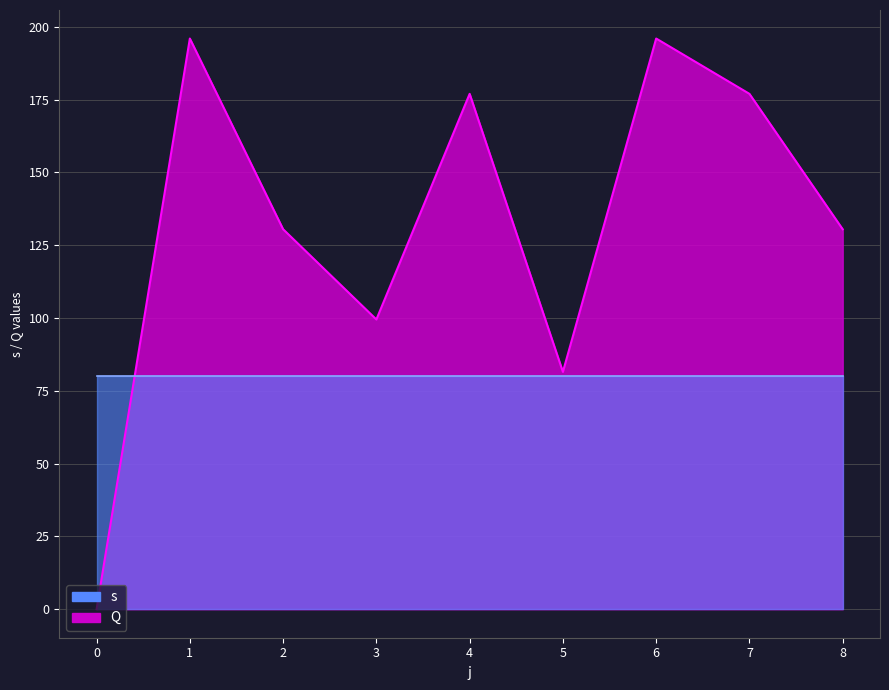

Is it true that the value at 6 is 76.9?

False